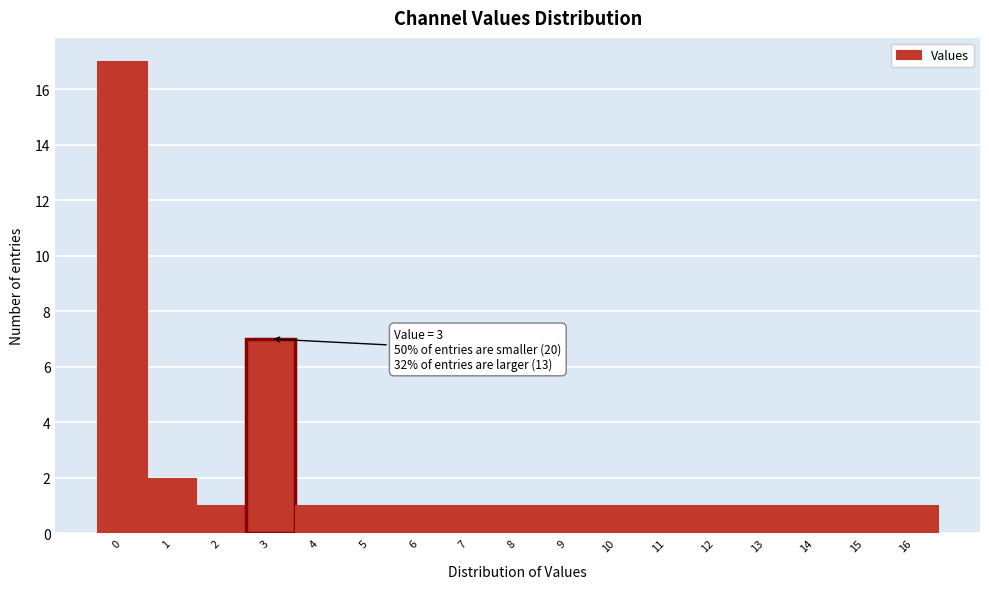

Reading left to right, what are all the values shown in this chart?

17	2	1	7	1	1	1	1	1	1	1	1	1	1	1	1	1